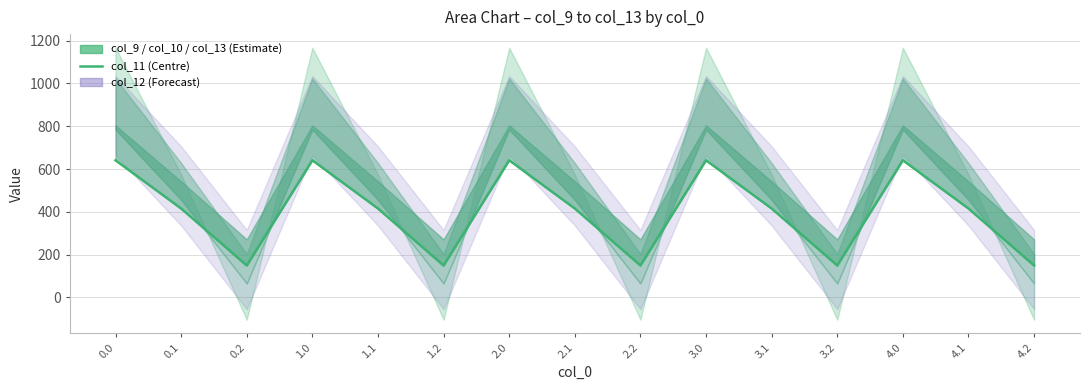

Does the chart have visible grid lines?

Yes